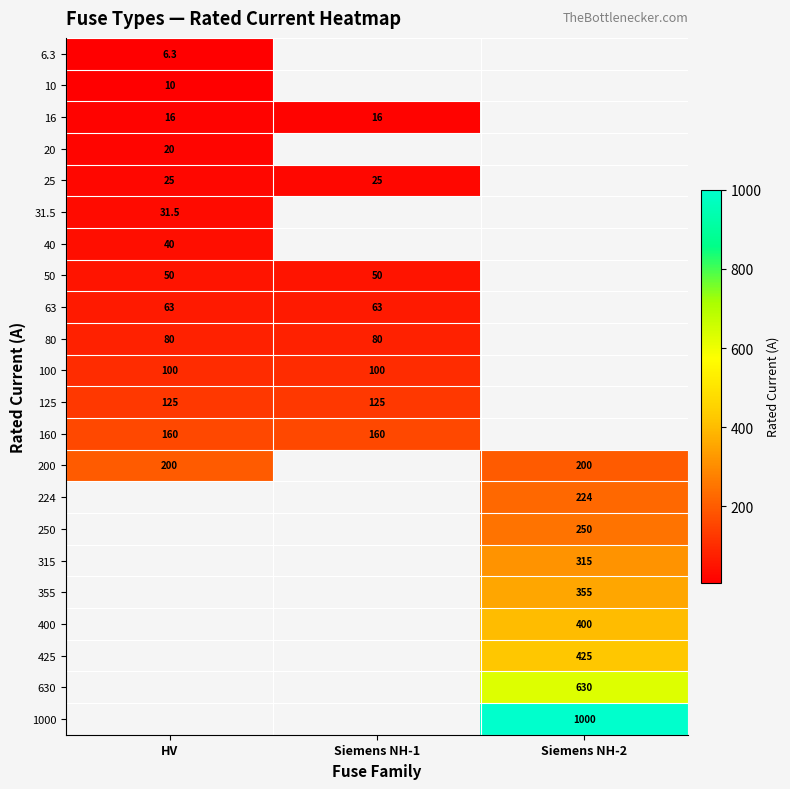

What is the smallest value displayed?

6.3